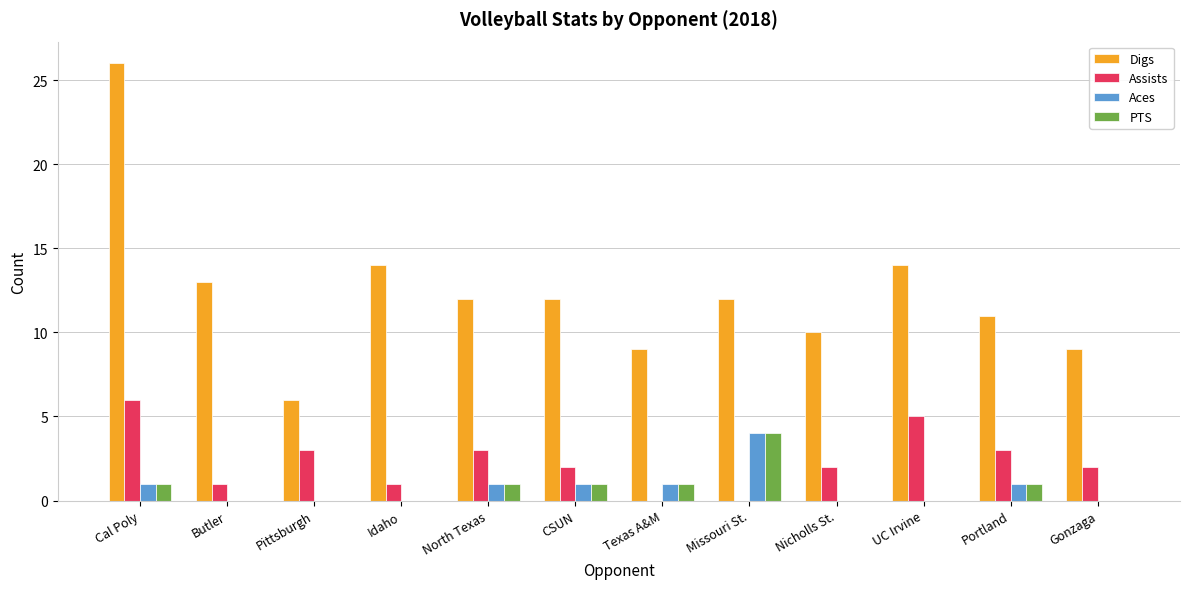

Reading left to right, extract all data points from this chart.

Digs: 26	13	6	14	12	12	9	12	10	14	11	9
Assists: 6	1	3	1	3	2	0	0	2	5	3	2
Aces: 1	0	0	0	1	1	1	4	0	0	1	0
PTS: 1	0	0	0	1	1	1	4	0	0	1	0